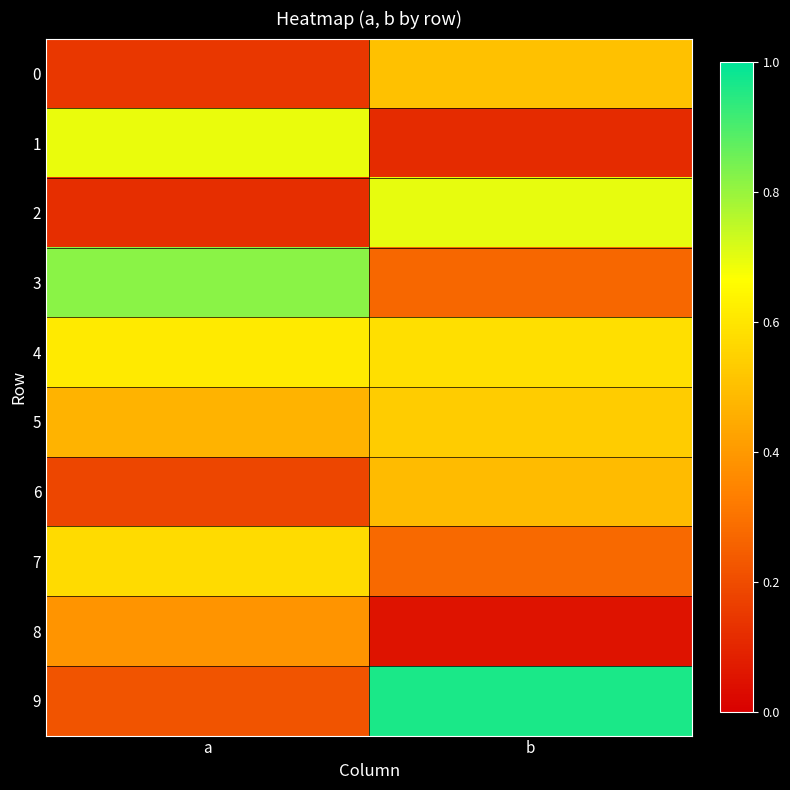

At b, list the series in order from smallest to largest.

8, 1, 3, 7, 6, 0, 5, 4, 2, 9